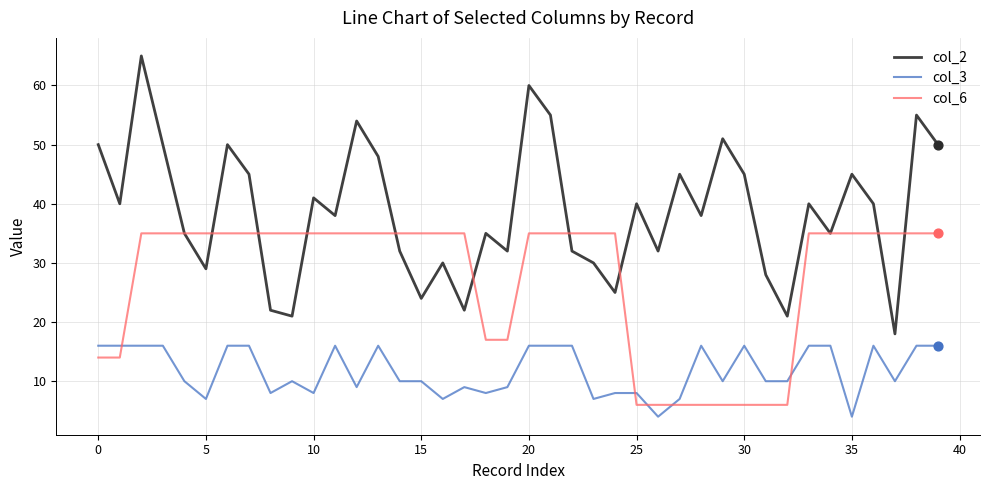

What are all the series names shown in the legend?

col_2, col_3, col_6